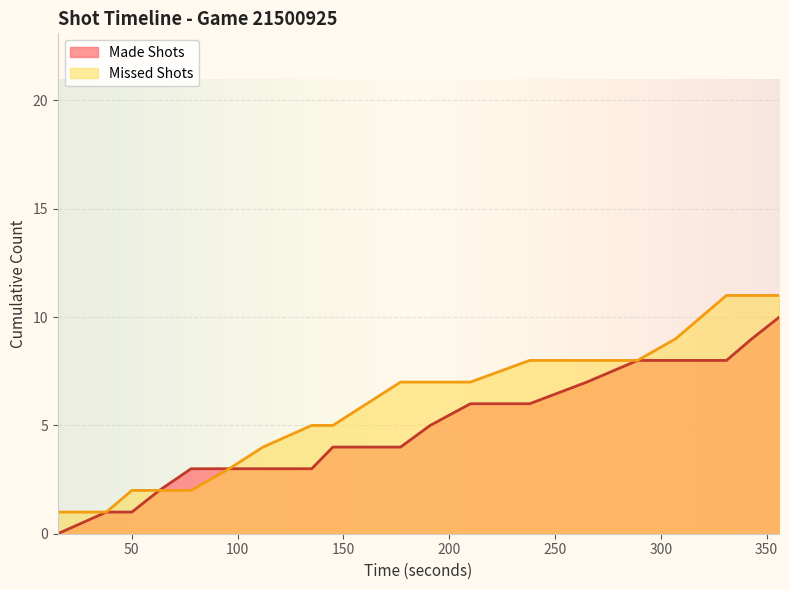

Which has a higher value, 38 or 191?

191